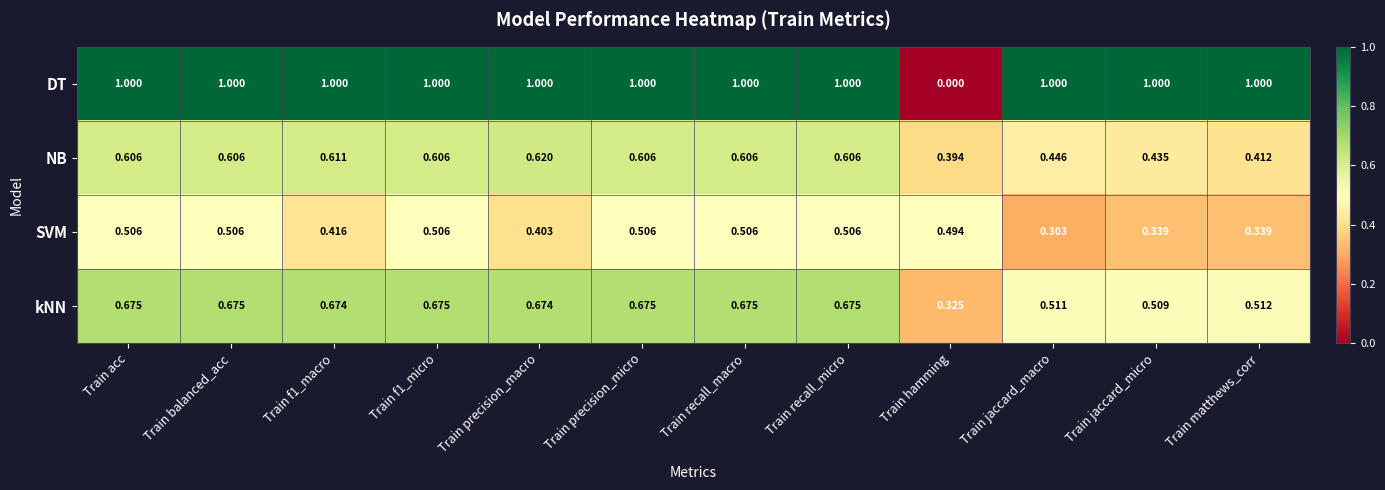

At which label is DT closest to 0?

Train hamming